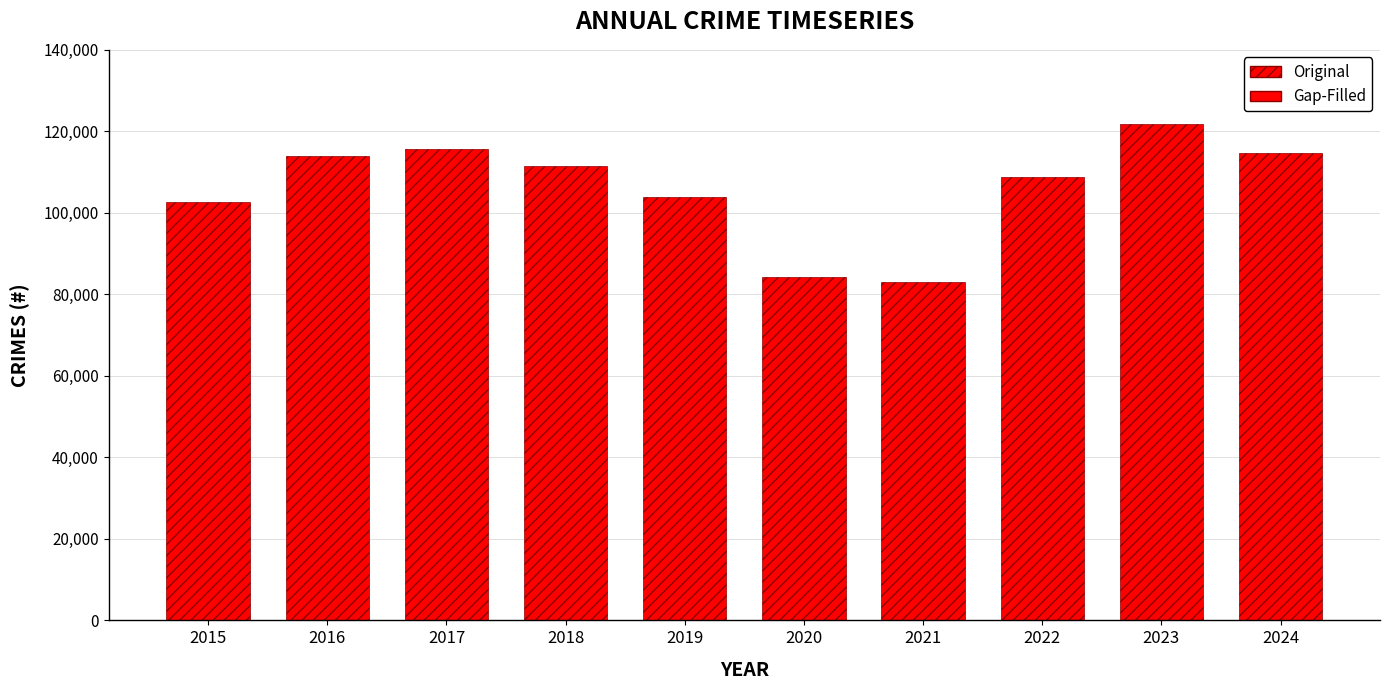

Are the bars grouped side by side (vs. stacked)?

No